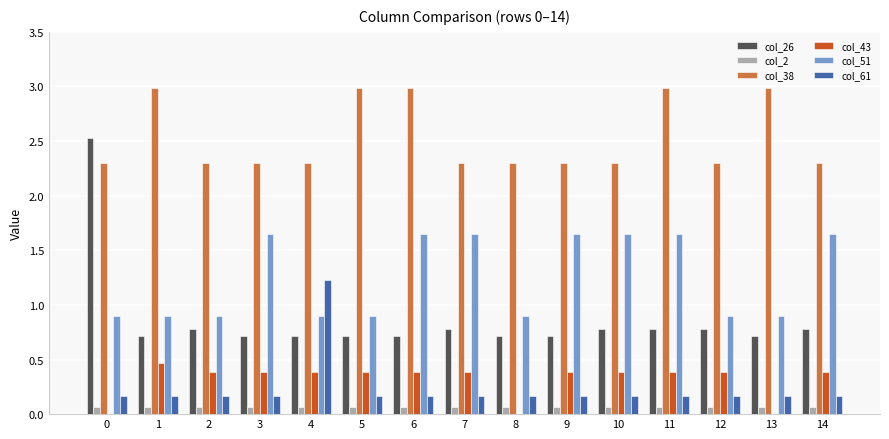

Which series has the largest total across all categories?

col_38